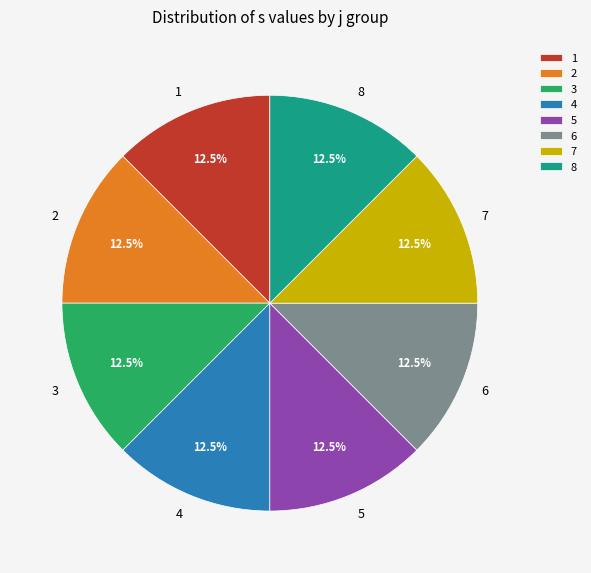

What portion of the pie excludes 2?

87.5%